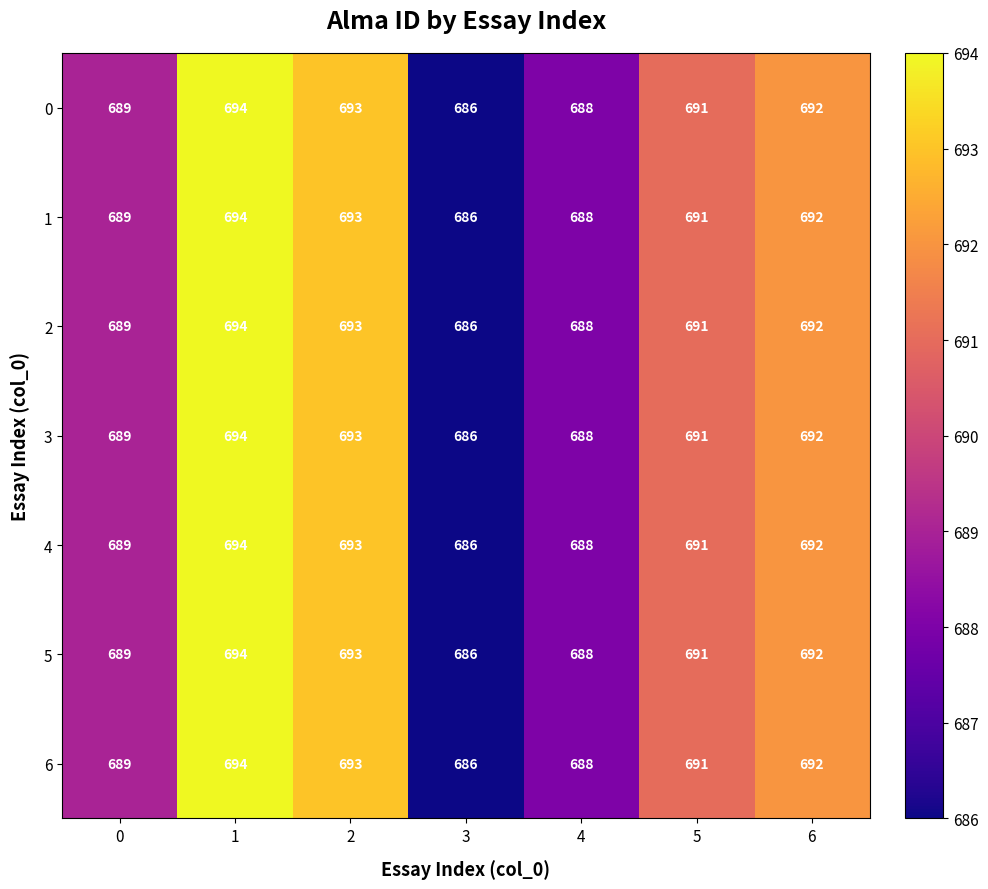

What is the maximum value shown in the chart?

694